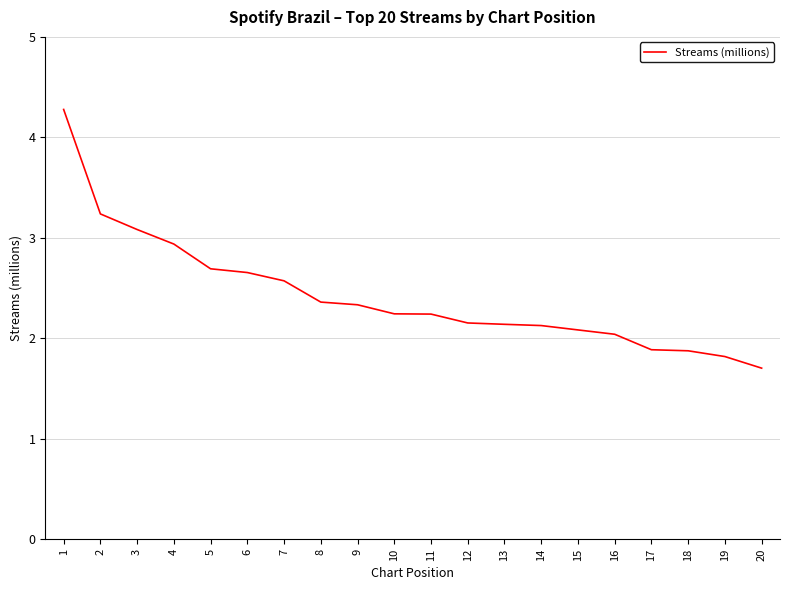

What is the smallest value displayed?

1.7